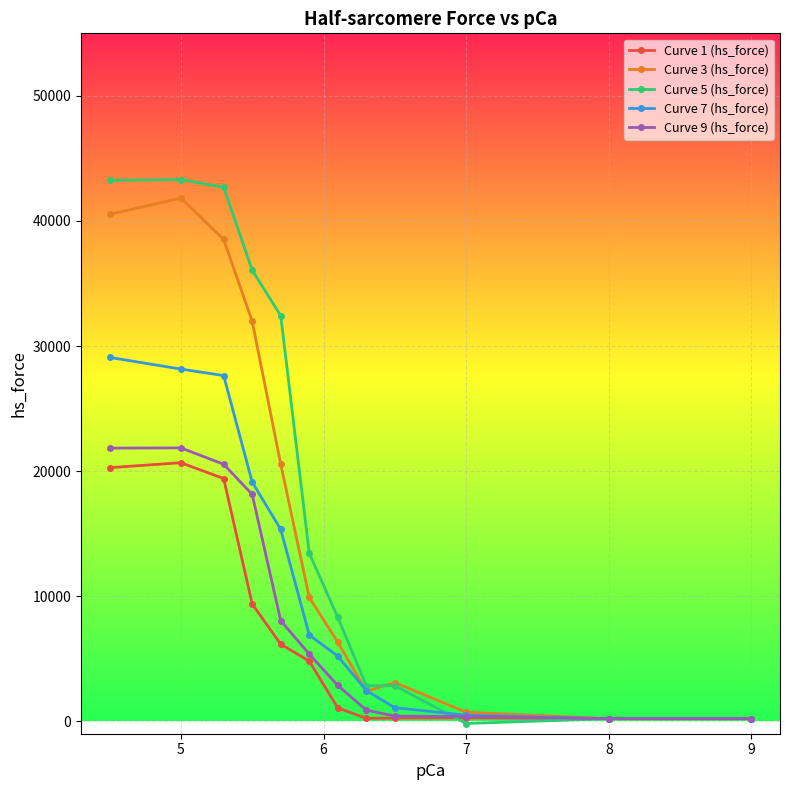

What is the greatest value displayed?

43311.8